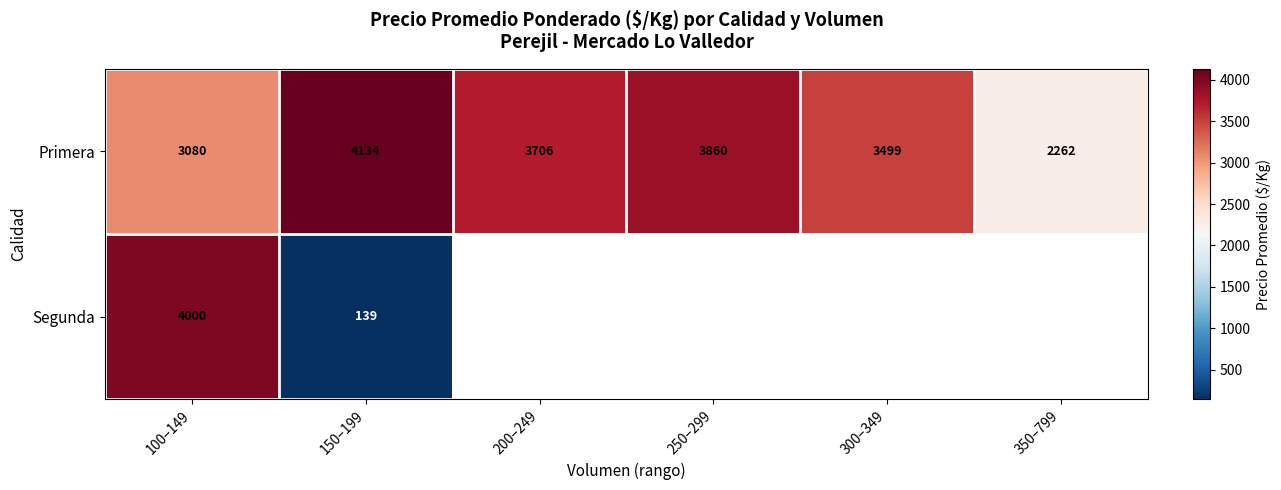

What is the total value across all series at 150–199?

4273.0